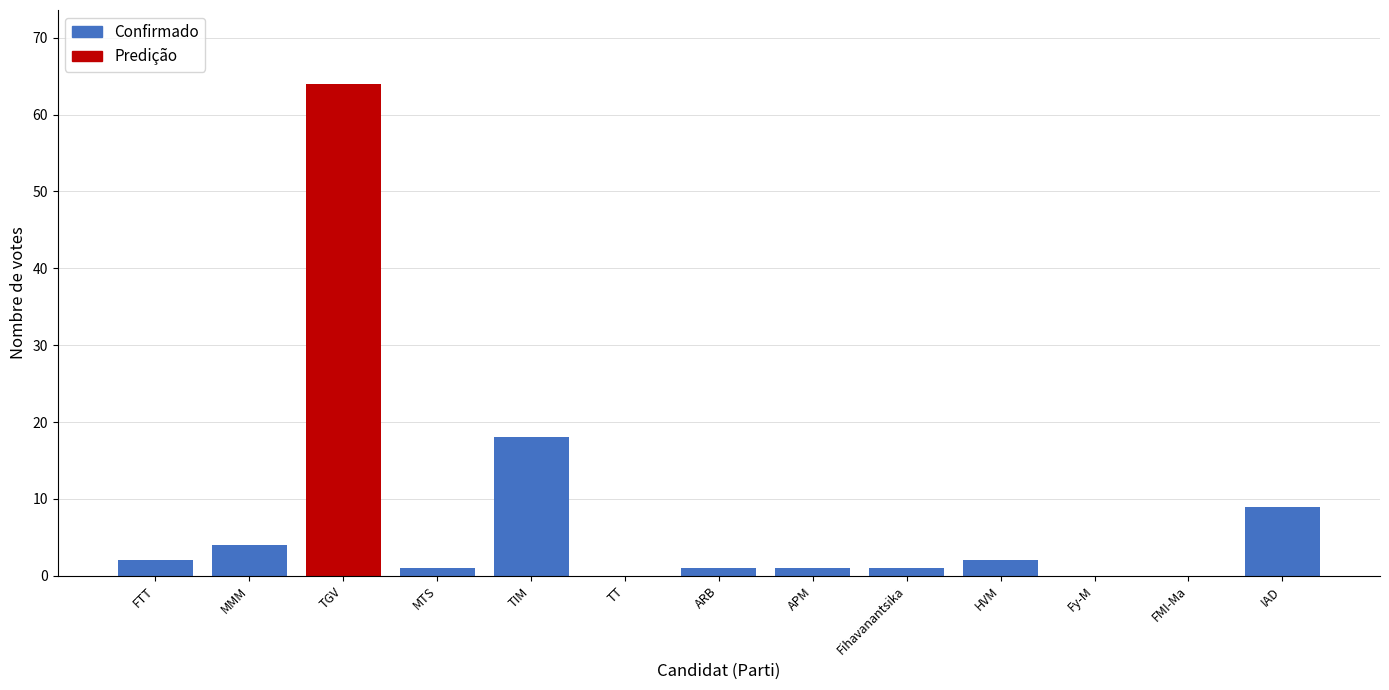

How many values in the Confirmado series are below 1?

4